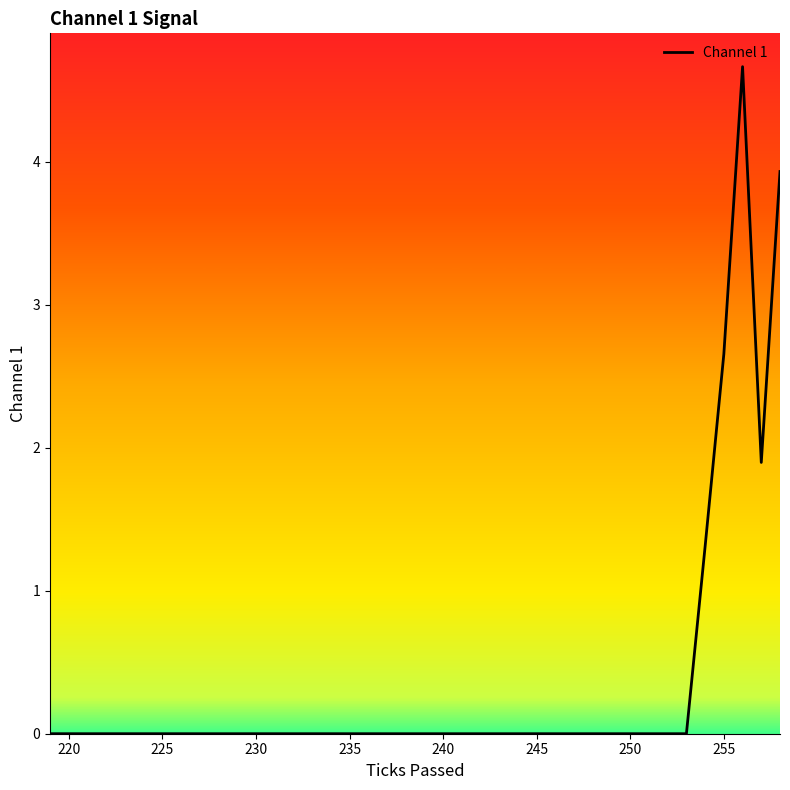

What is the maximum value shown in the chart?

4.7